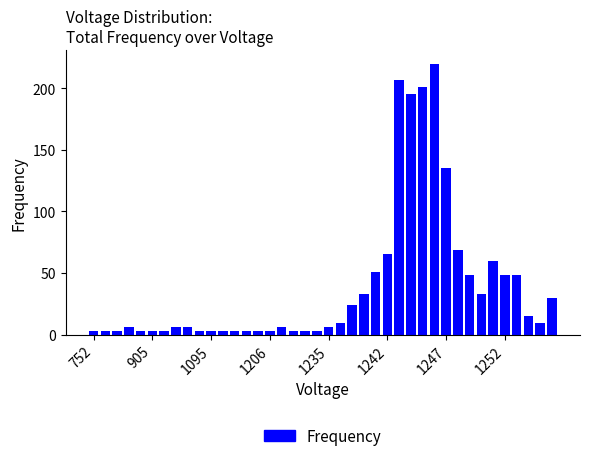

What is the maximum value shown in the chart?

220